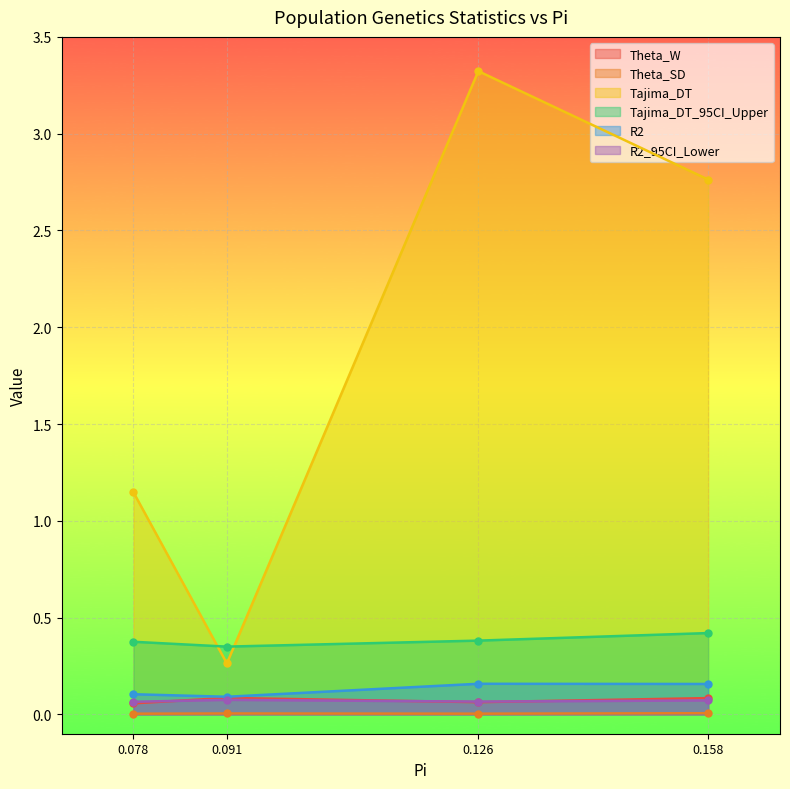

True or false: Tajima_DT_95CI_Upper and R2 intersect in this chart.

False